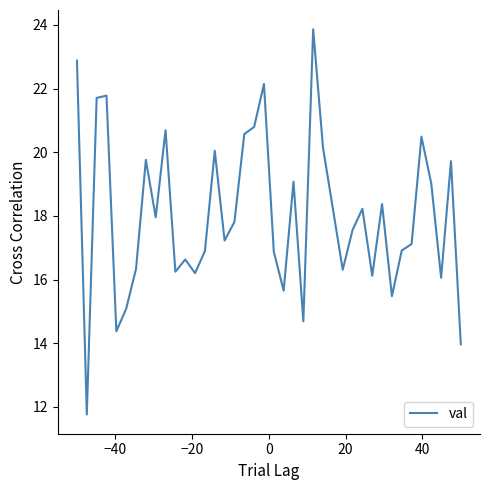

What is the greatest value displayed?

23.9